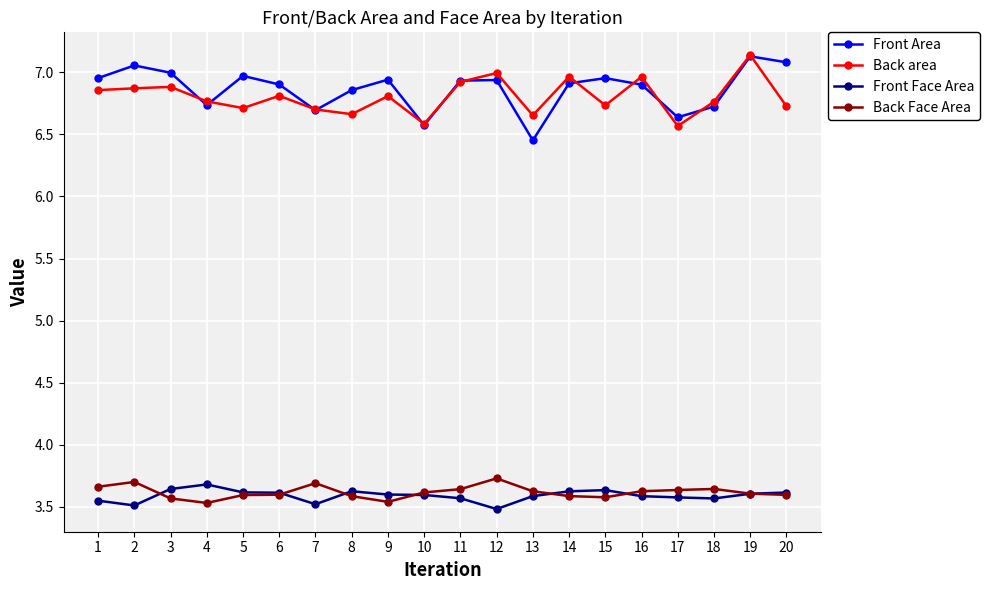

What is the spread (max minus min) of values at 13?

3.1